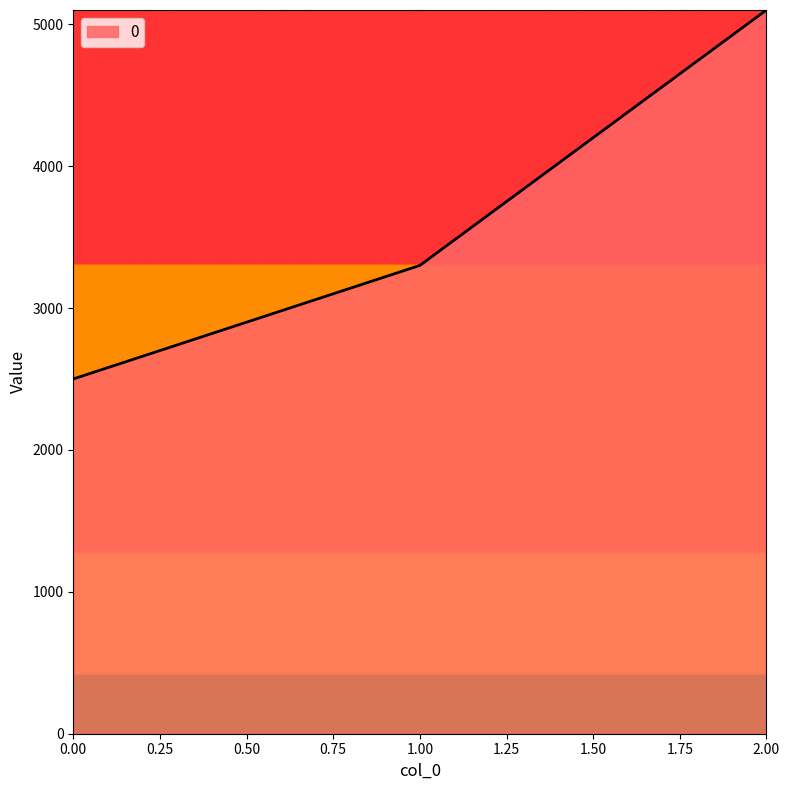

Rank the categories by value from lowest to highest.

0.00, 1.00, 2.00